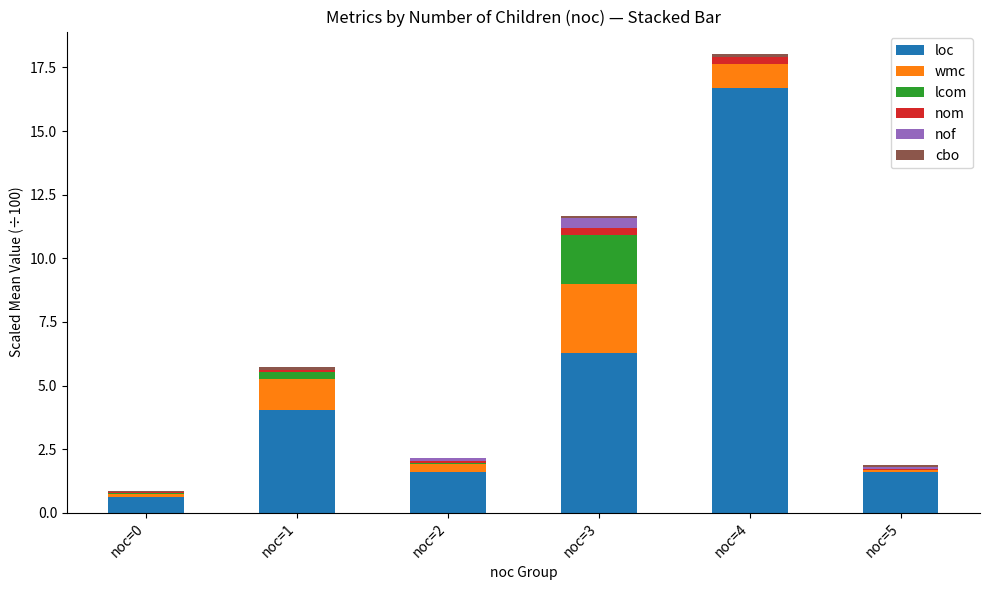

At which category is the sum across all series the highest?

noc=4